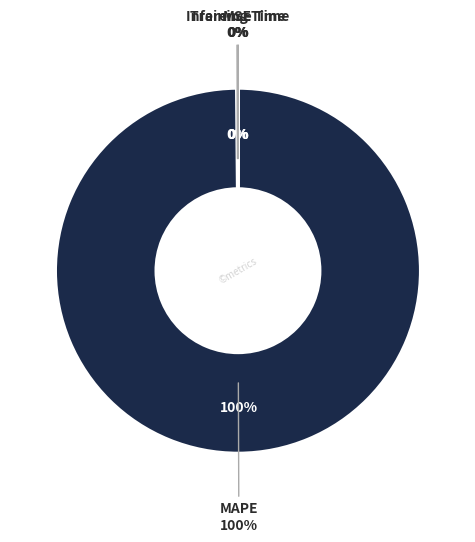

Which category accounts for the majority?

MAPE